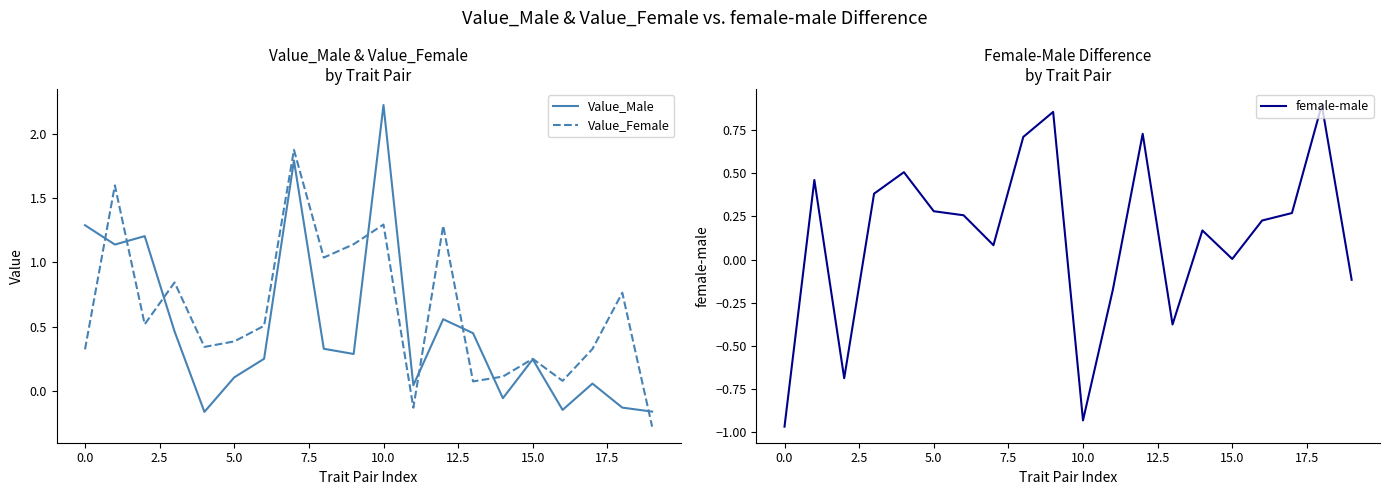

What is the maximum value for Value_Female?

1.9